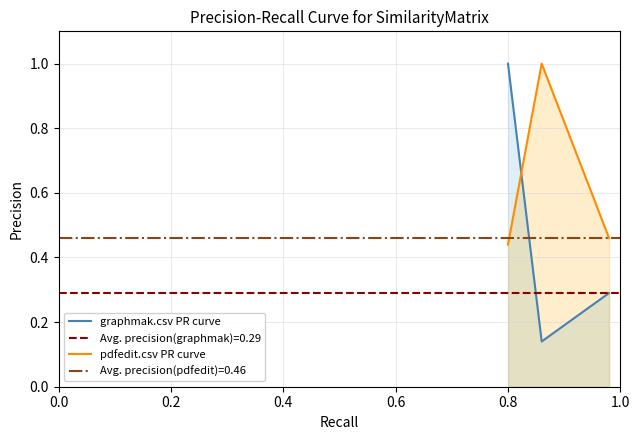

List the series in order of their peak value, highest first.

graphmak.csv PR curve, pdfedit.csv PR curve